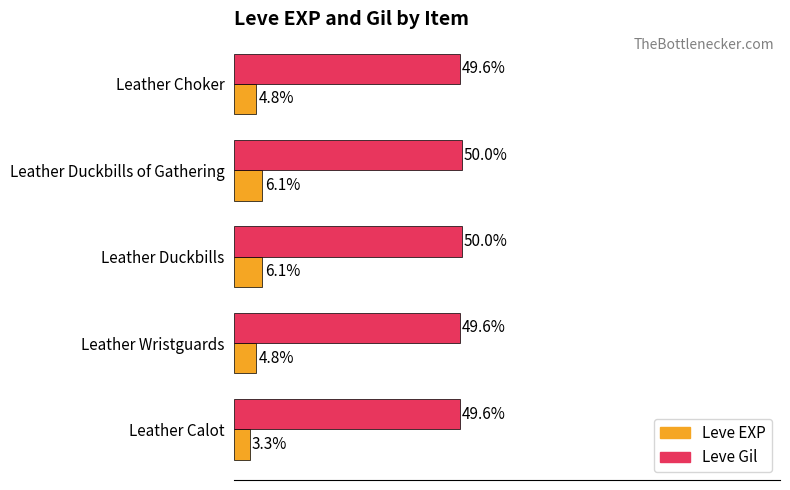

Is the value of Leve Gil at Leather Choker greater than the value of Leve EXP at Leather Choker?

Yes